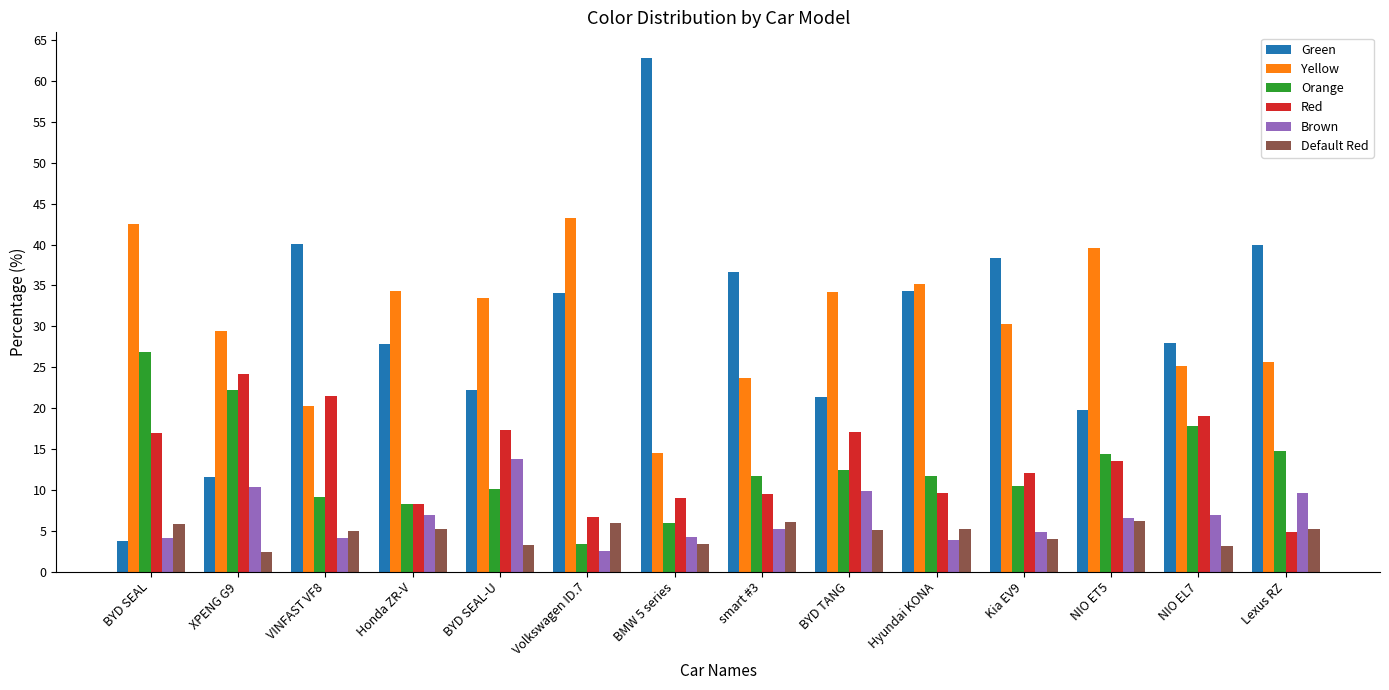

The Default Red series shows 3.1 at NIO EL7. True or false?

True